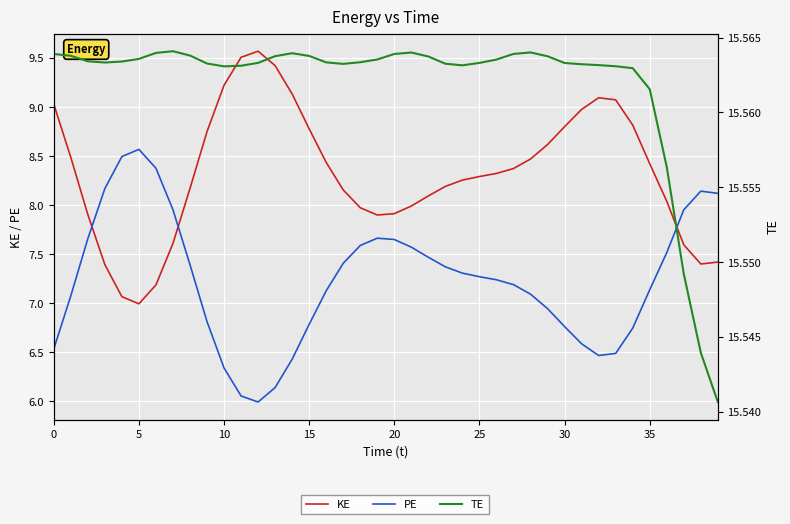

How many lines are shown in the chart?

3